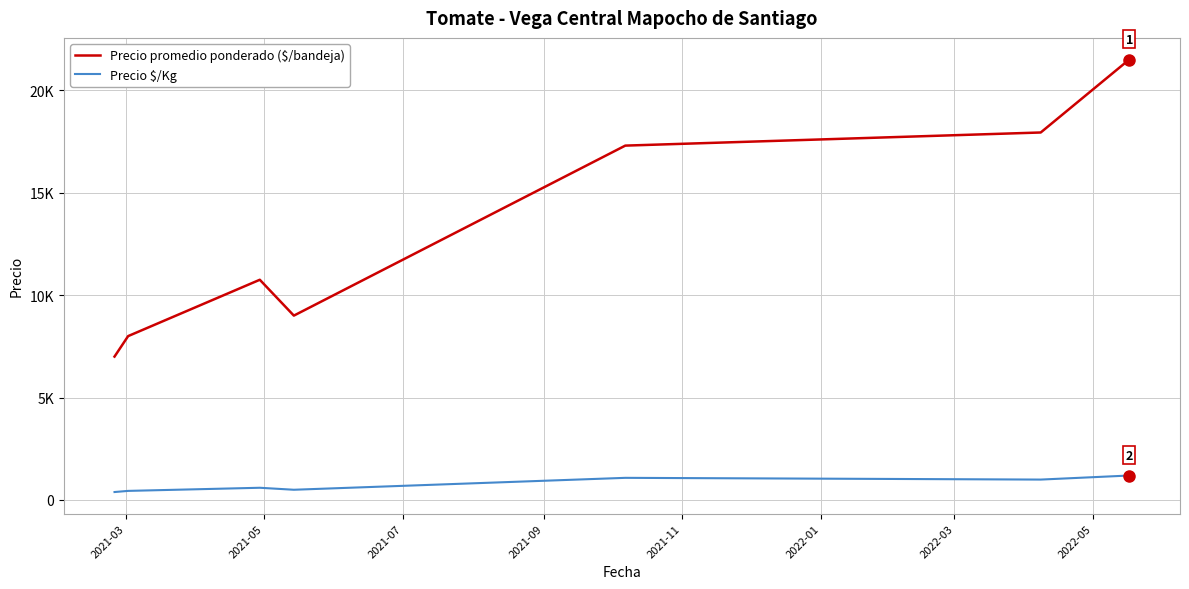

What are all the series names shown in the legend?

Precio promedio ponderado ($/bandeja), Precio $/Kg